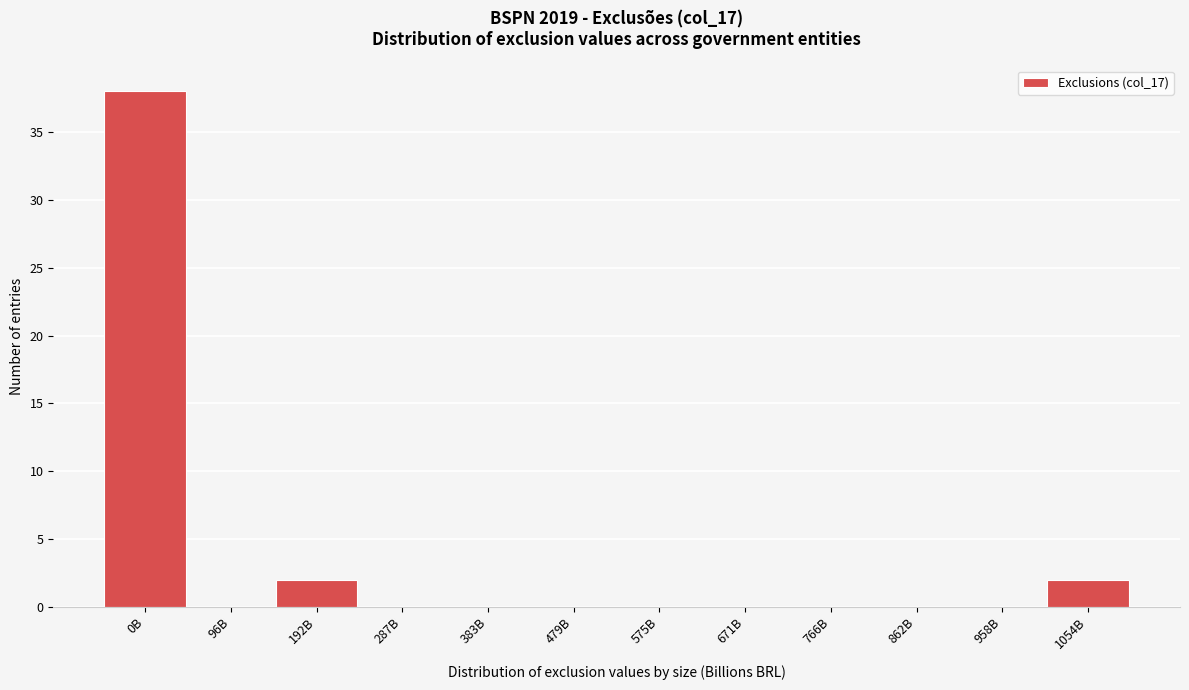

Reading right to left, list all the values displayed in this chart.

1054B=2	958B=0	862B=0	766B=0	671B=0	575B=0	479B=0	383B=0	287B=0	192B=2	96B=0	0B=38